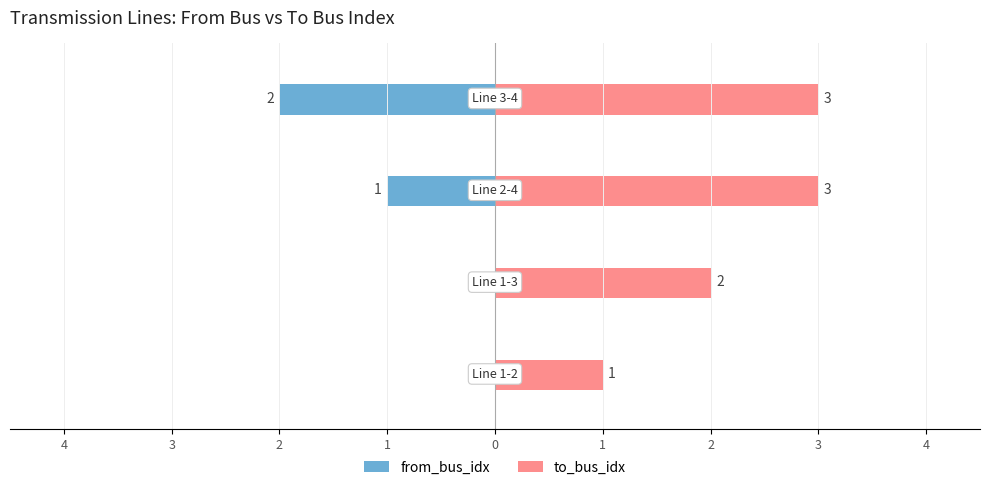

Is the value of to_bus_idx at 4 greater than the value of from_bus_idx at 3?

Yes